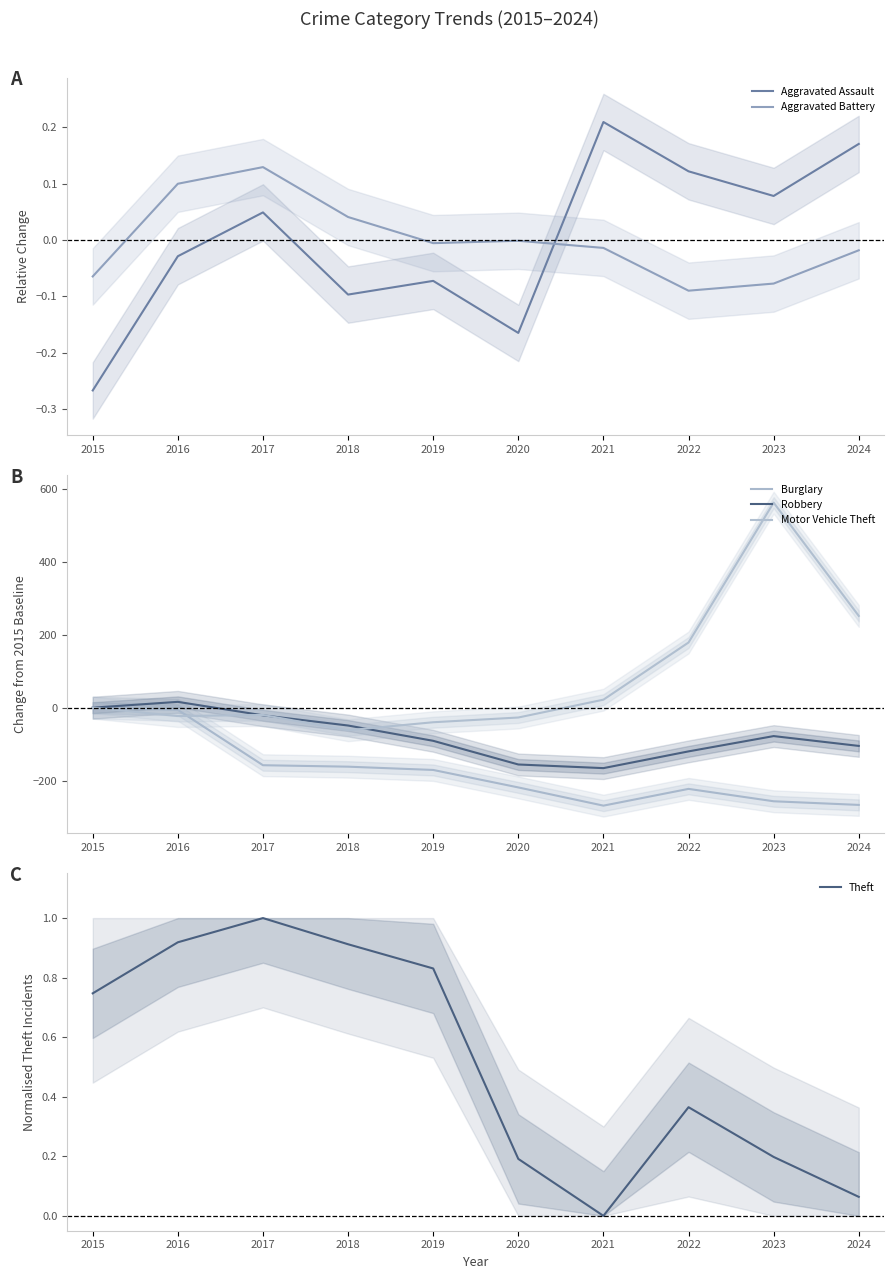

How many interior local valleys does the Robbery series have?

1